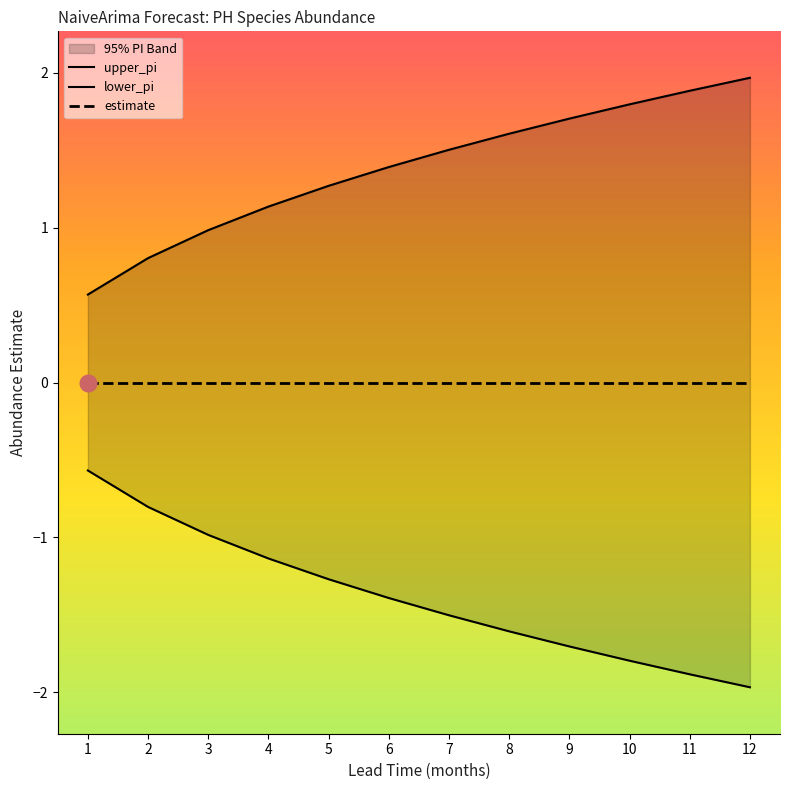

True or false: estimate and lower_pi cross at least once.

False